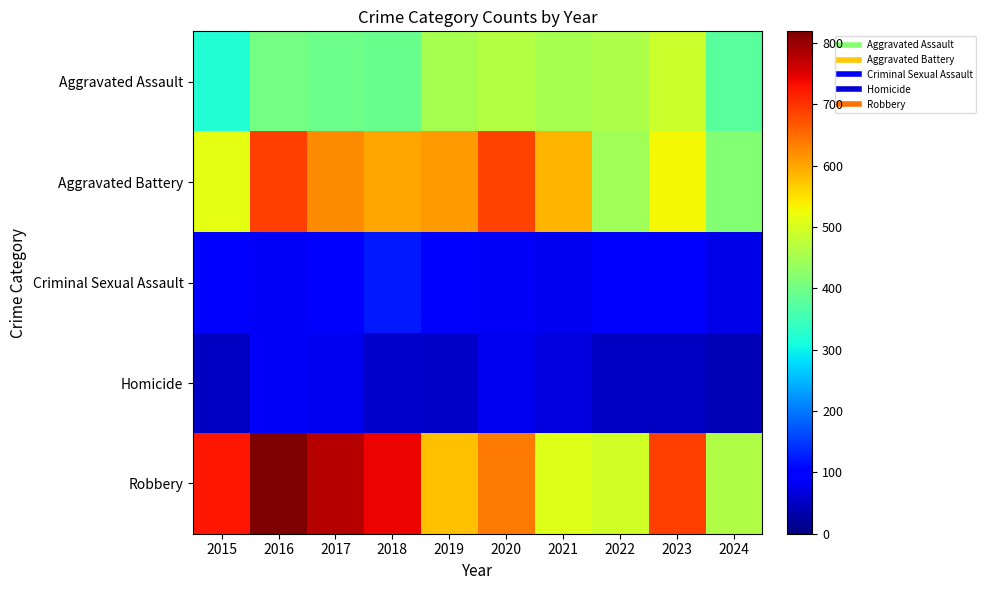

Reading left to right, list all the values displayed in this chart.

Aggravated Assault: 2015=323	2016=402	2017=396	2018=392	2019=452	2020=466	2021=452	2022=458	2023=488	2024=375
Aggravated Battery: 2015=515	2016=691	2017=623	2018=600	2019=608	2020=686	2021=587	2022=446	2023=530	2024=418
Criminal Sexual Assault: 2015=105	2016=87	2017=91	2018=123	2019=102	2020=89	2021=81	2022=93	2023=97	2024=74
Homicide: 2015=50	2016=87	2017=82	2018=56	2019=53	2020=81	2021=69	2022=49	2023=48	2024=39
Robbery: 2015=726	2016=819	2017=780	2018=741	2019=577	2020=637	2021=506	2022=495	2023=690	2024=463